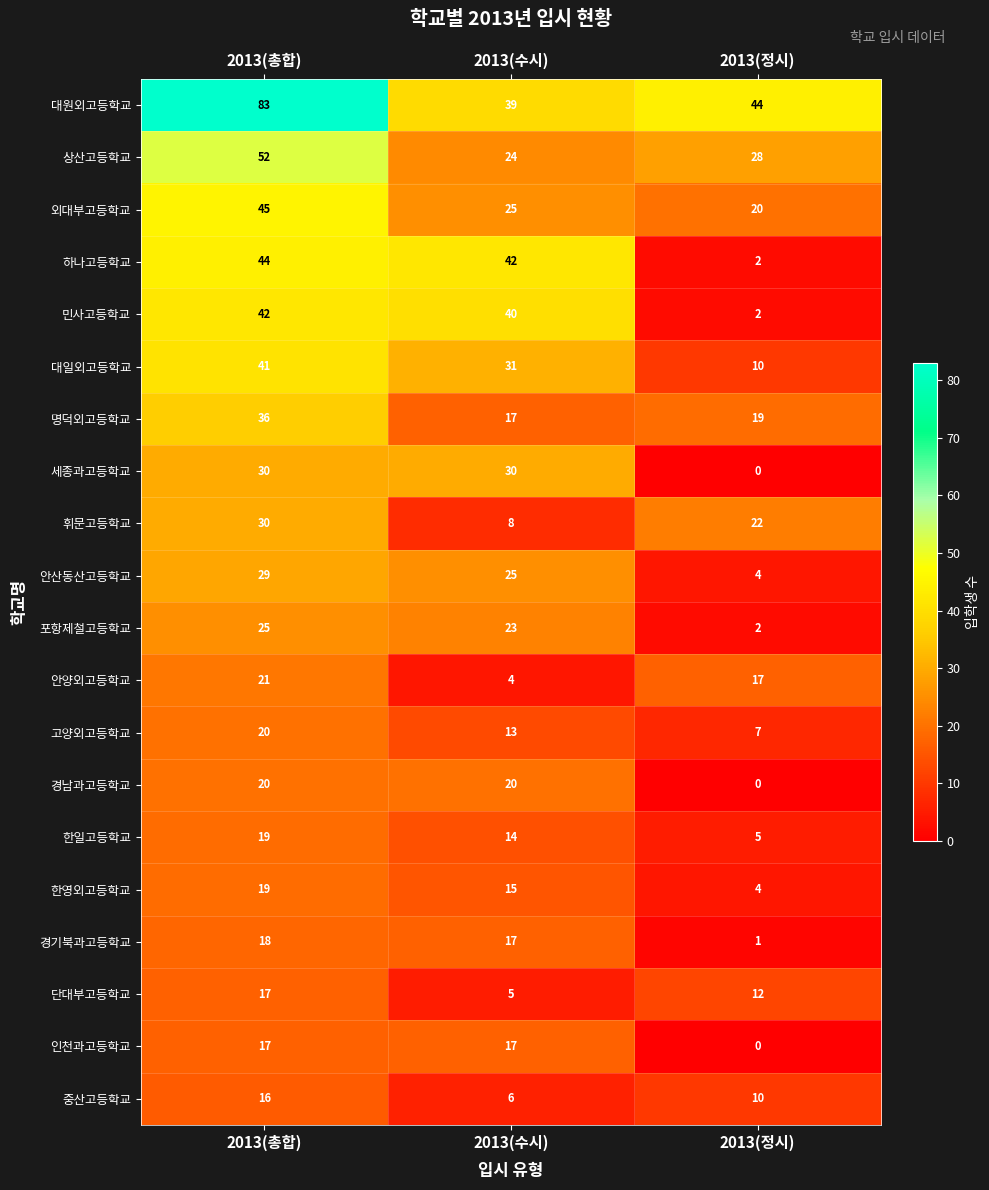

Between 2013(총합) and 2013(수시), which series saw the biggest shift?

대원외고등학교